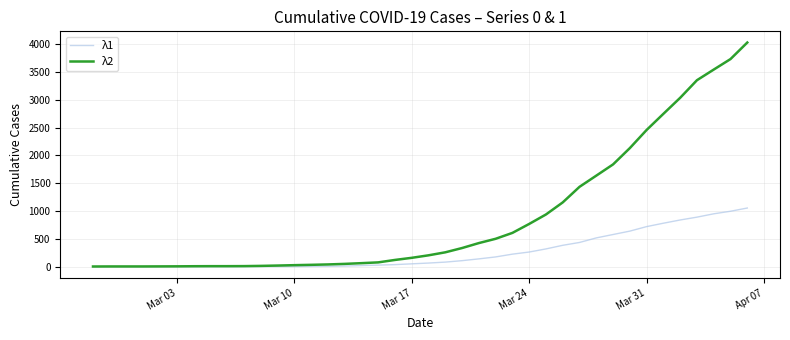

What is the average value of the λ1 series?

258